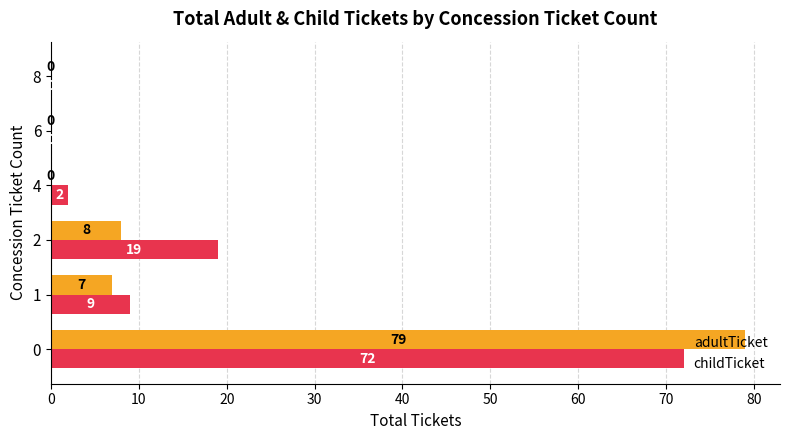

How many values in childTicket are above zero?

4